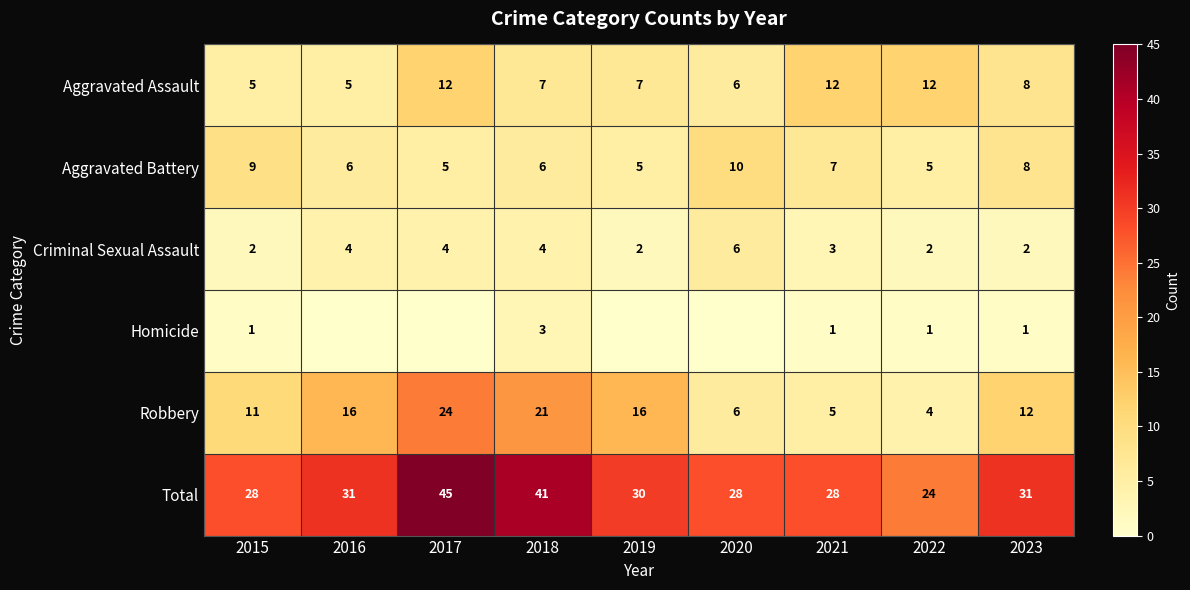

Is it true that Homicide equals 1 at 2015?

True